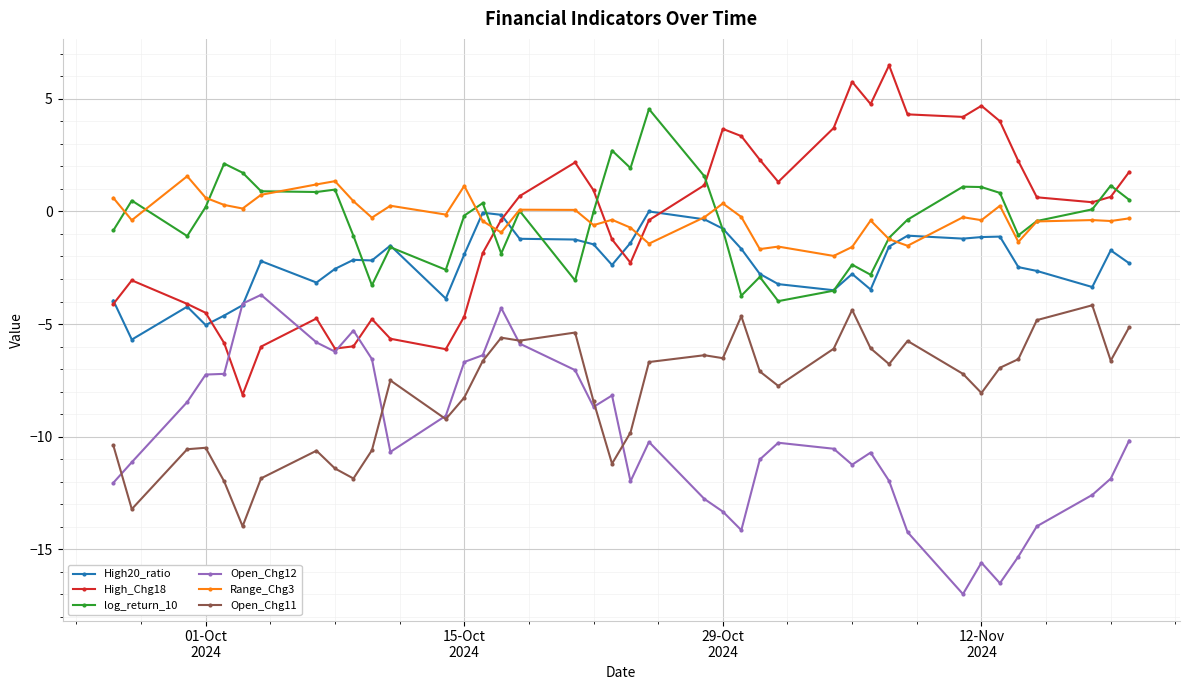

True or false: High20_ratio has more than 2 points higher than both neighbors.

True